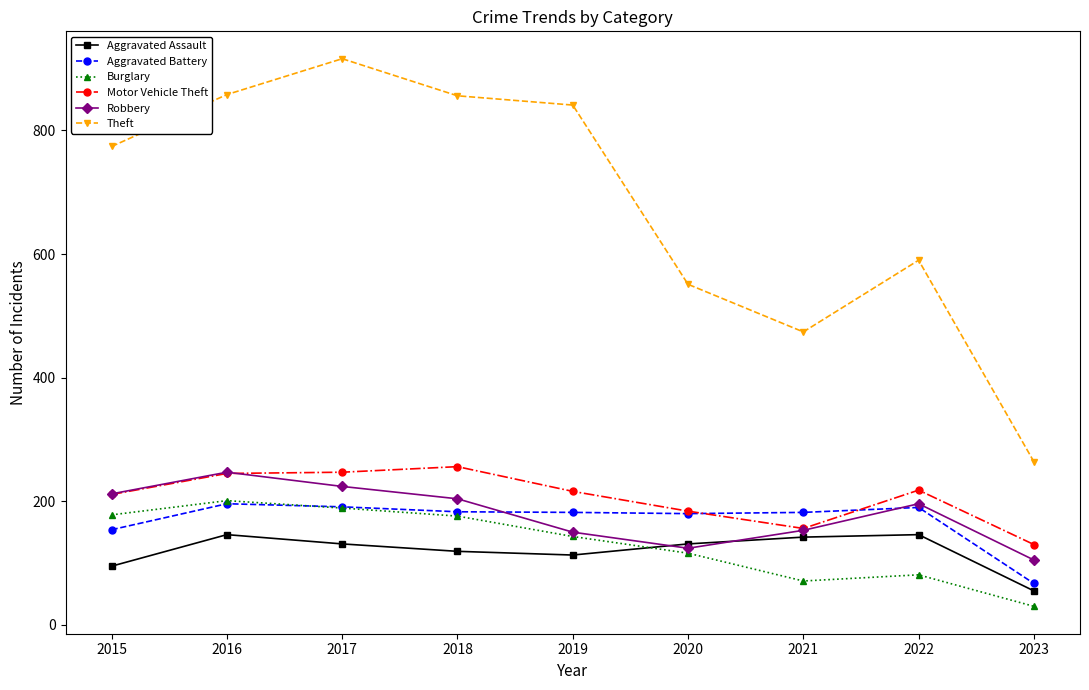

What is the difference between the Robbery values at 2022 and 2019?

46